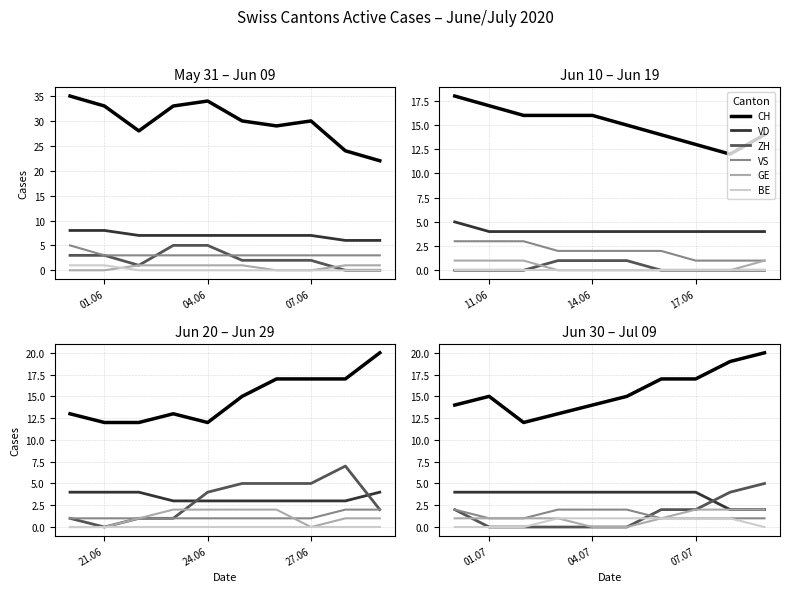

Which series has the largest total across all categories?

CH